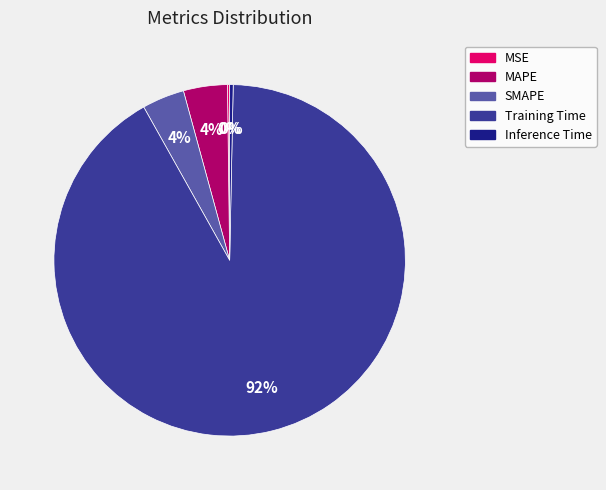

Which slice is the largest?

Training Time